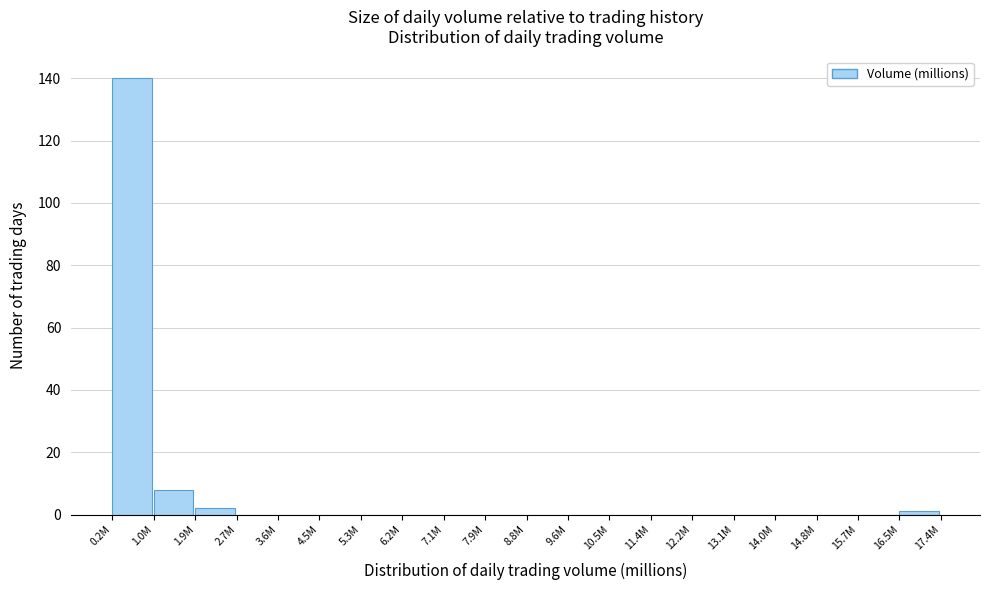

Reading left to right, list all the values displayed in this chart.

0.2M=140	1.0M=8	1.9M=2	2.7M=0	3.6M=0	4.5M=0	5.3M=0	6.2M=0	7.1M=0	7.9M=0	8.8M=0	9.6M=0	10.5M=0	11.4M=0	12.2M=0	13.1M=0	14.0M=0	14.8M=0	15.7M=0	16.5M=1